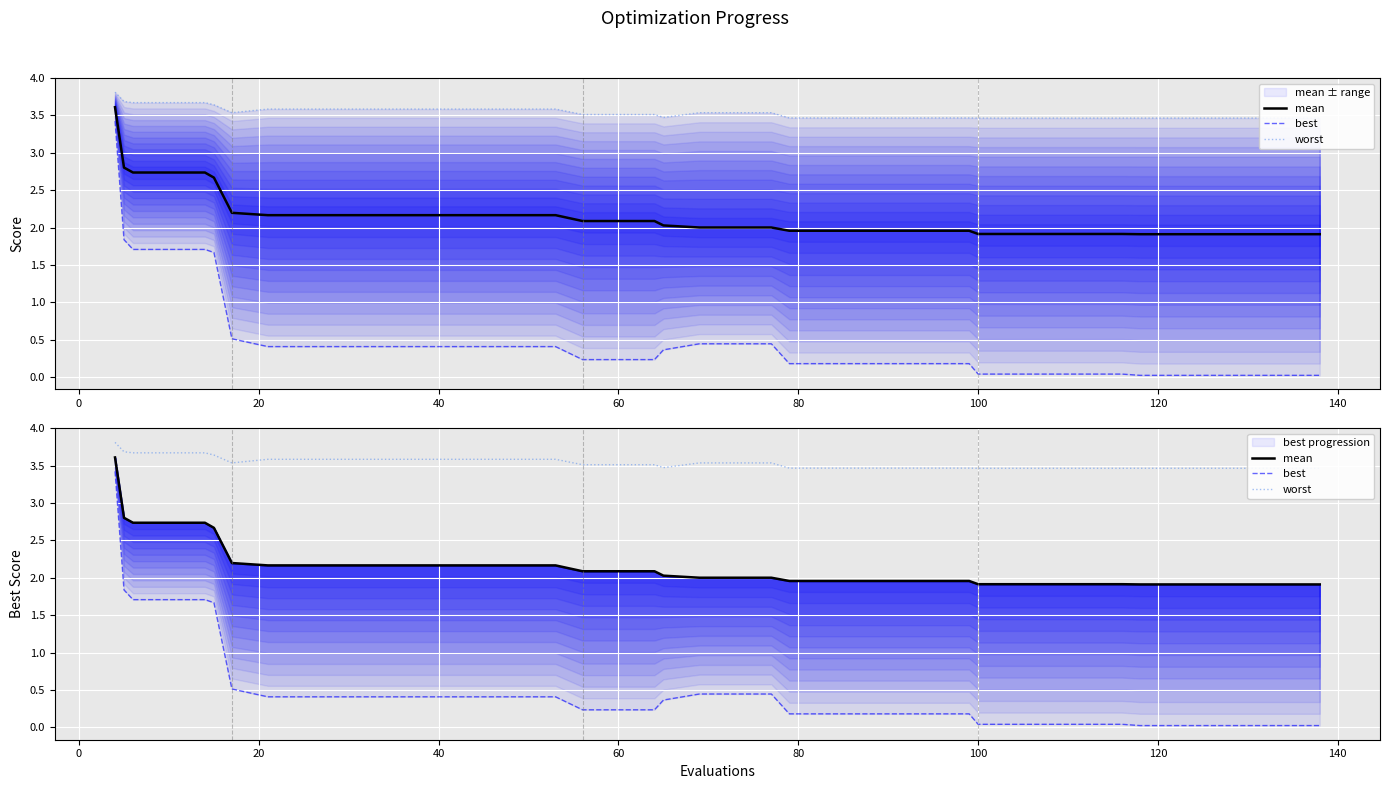

What is the lowest value of the mean series?

1.9